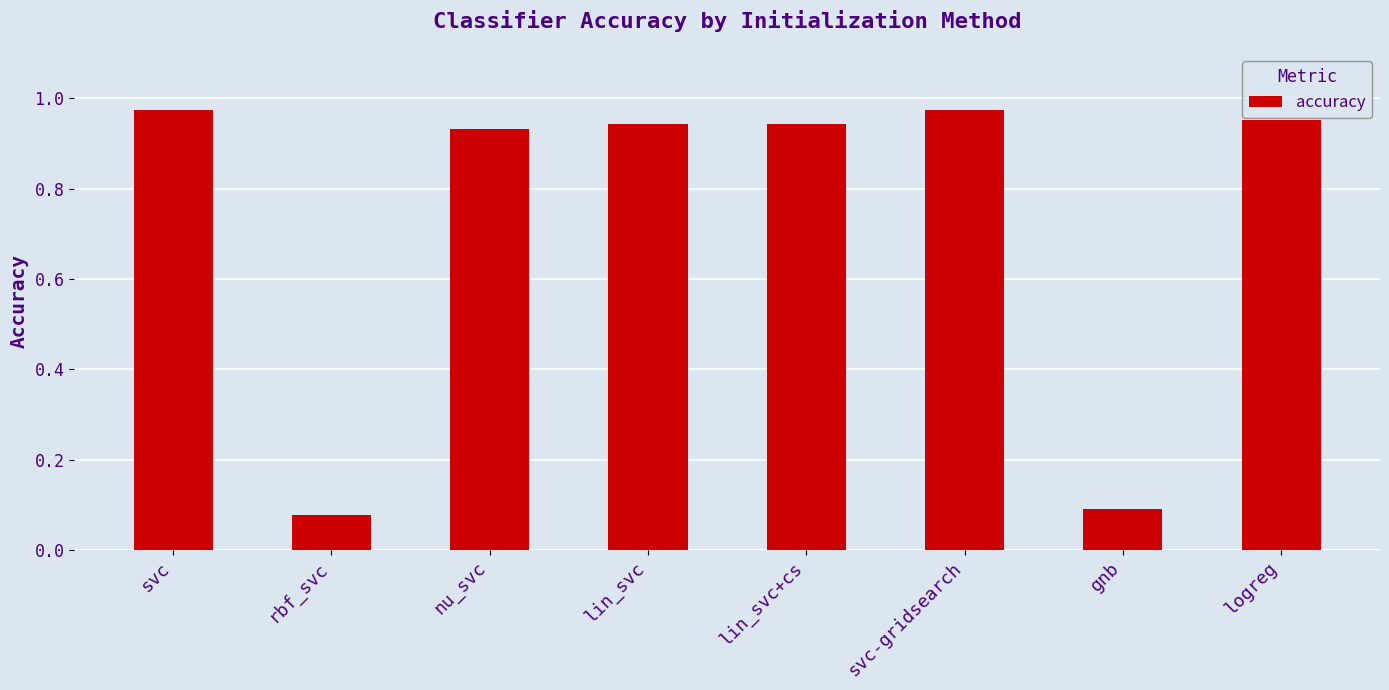

The value at lin_svc+cs is 0.6. True or false?

False